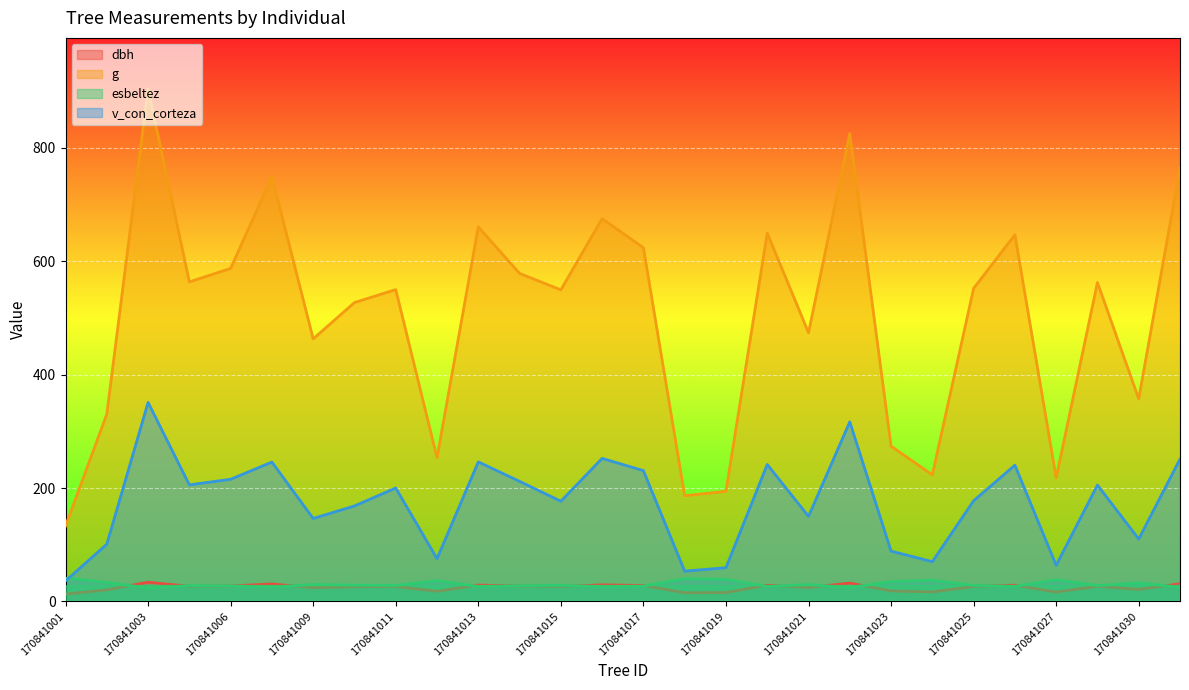

How many lines are shown in the chart?

4